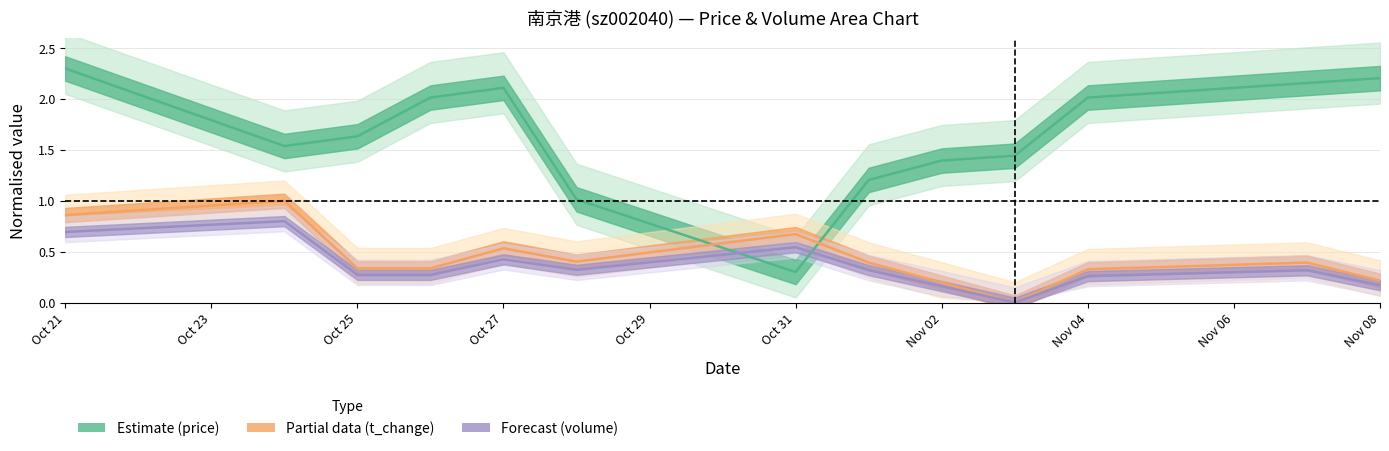

True or false: price has a value of 1.5 at Oct 31.

False